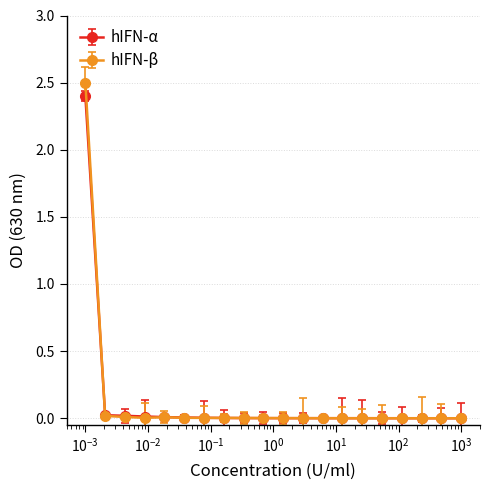

True or false: hIFN-β has more than 0 points higher than both neighbors.

True